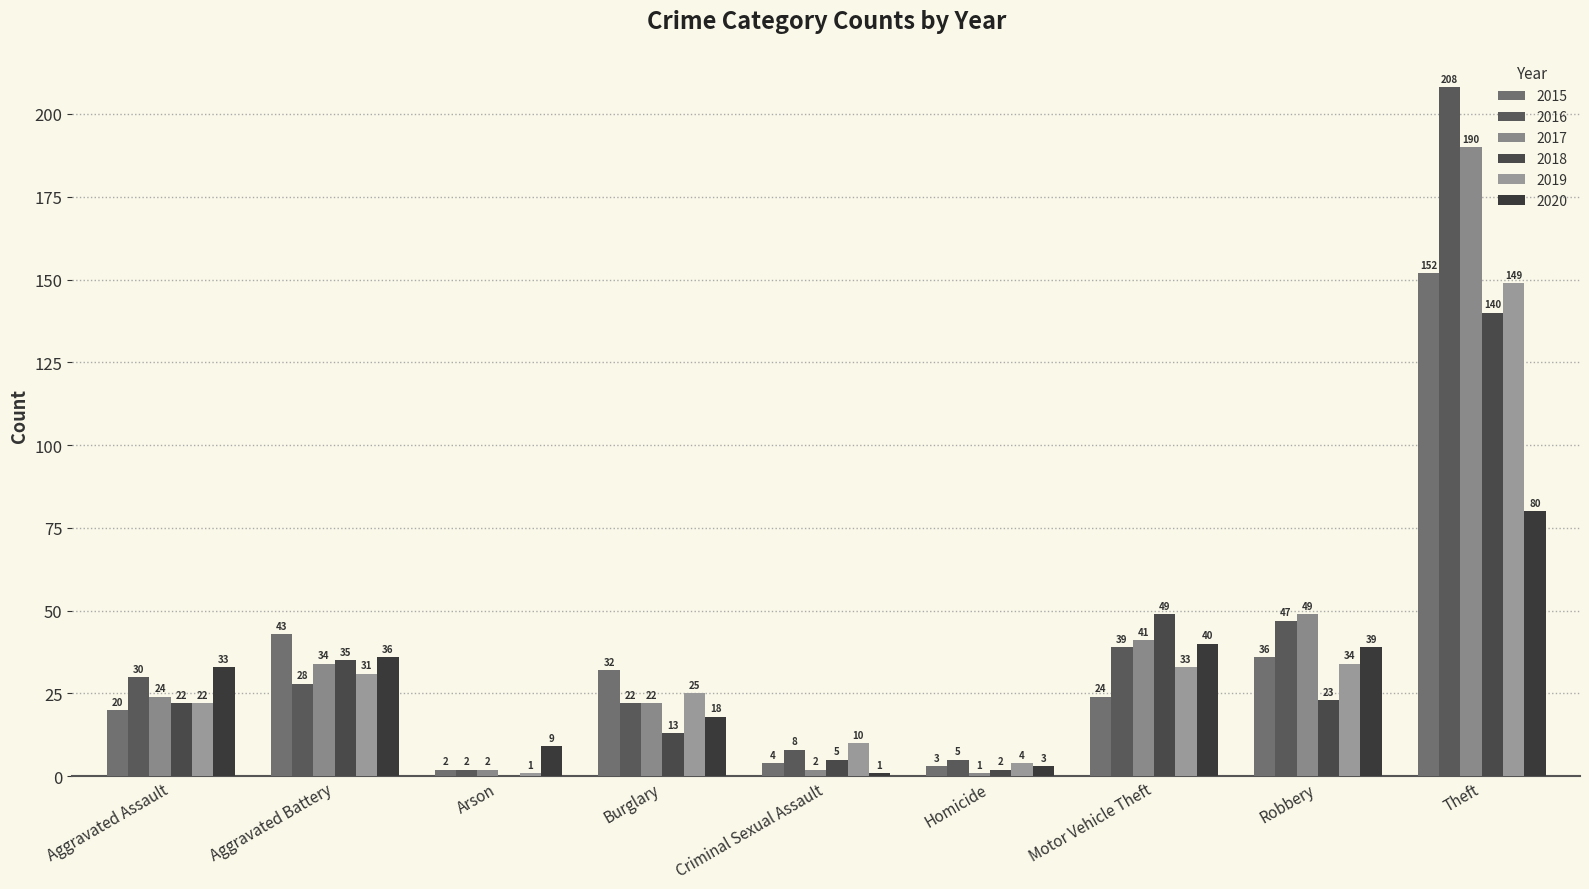

How many values in 2018 are above zero?

8